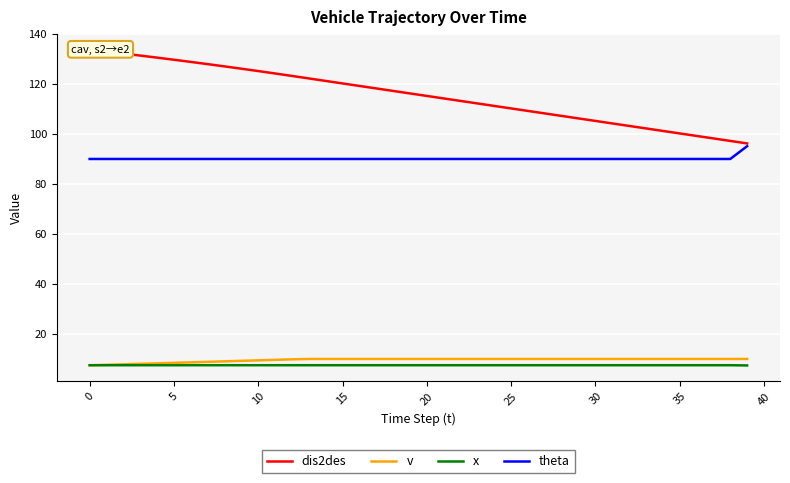

Reading right to left, what are all the values shown in this chart?

dis2des: 96.2	97.2	98.2	99.2	100.2	101.2	102.2	103.2	104.2	105.2	106.2	107.2	108.2	109.2	110.2	111.2	112.2	113.2	114.2	115.2	116.2	117.2	118.2	119.2	120.2	121.2	122.2	123.2	124.2	125.2	126.1	127.0	127.9	128.8	129.7	130.5	131.4	132.2	132.9	133.7
v: 10.0	10.0	10.0	10.0	10.0	10.0	10.0	10.0	10.0	10.0	10.0	10.0	10.0	10.0	10.0	10.0	10.0	10.0	10.0	10.0	10.0	10.0	10.0	10.0	10.0	10.0	10.0	9.8	9.7	9.4	9.2	9.1	8.8	8.7	8.4	8.2	8.1	7.8	7.7	7.5
x: 7.4	7.5	7.5	7.5	7.5	7.5	7.5	7.5	7.5	7.5	7.5	7.5	7.5	7.5	7.5	7.5	7.5	7.5	7.5	7.5	7.5	7.5	7.5	7.5	7.5	7.5	7.5	7.5	7.5	7.5	7.5	7.5	7.5	7.5	7.5	7.5	7.5	7.5	7.5	7.5
theta: 95.1	90.0	90.0	90.0	90.0	90.0	90.0	90.0	90.0	90.0	90.0	90.0	90.0	90.0	90.0	90.0	90.0	90.0	90.0	90.0	90.0	90.0	90.0	90.0	90.0	90.0	90.0	90.0	90.0	90.0	90.0	90.0	90.0	90.0	90.0	90.0	90.0	90.0	90.0	90.0